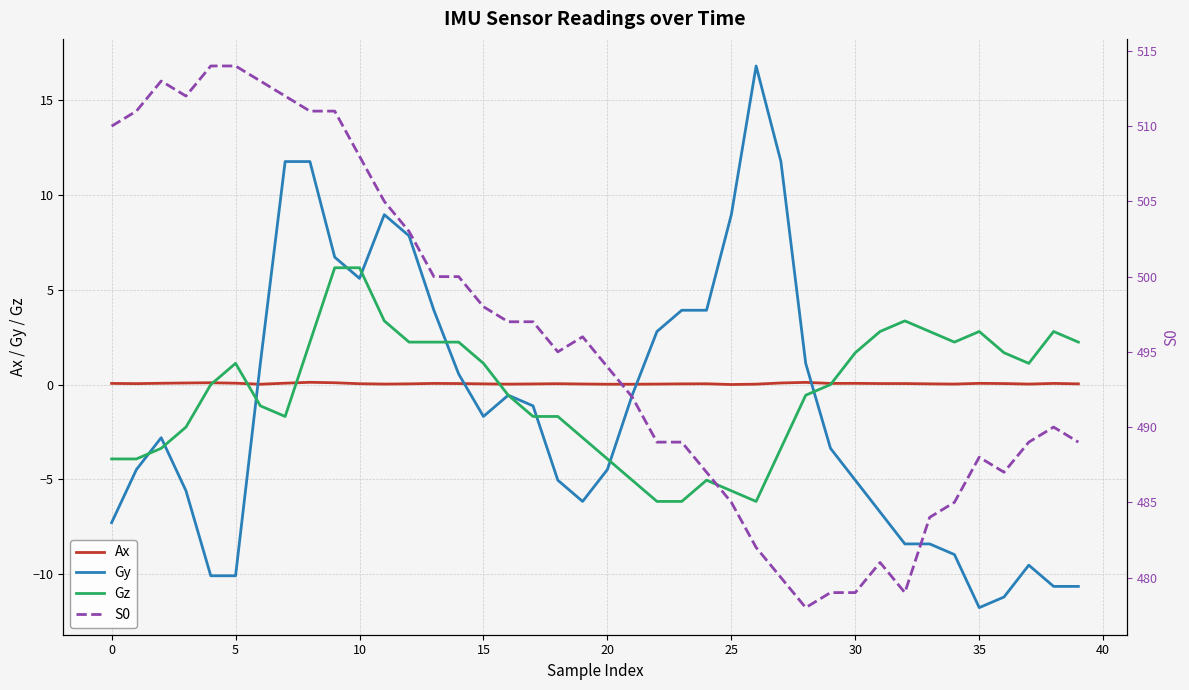

Which label corresponds to the smallest value in the chart?

35